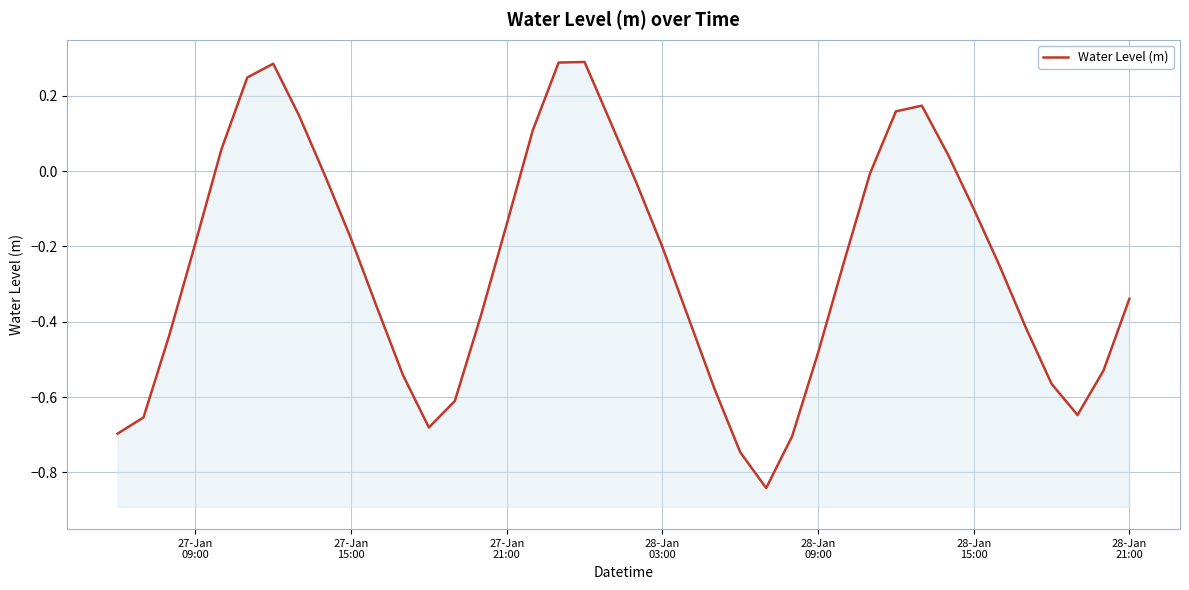

How many negative values are there?

29